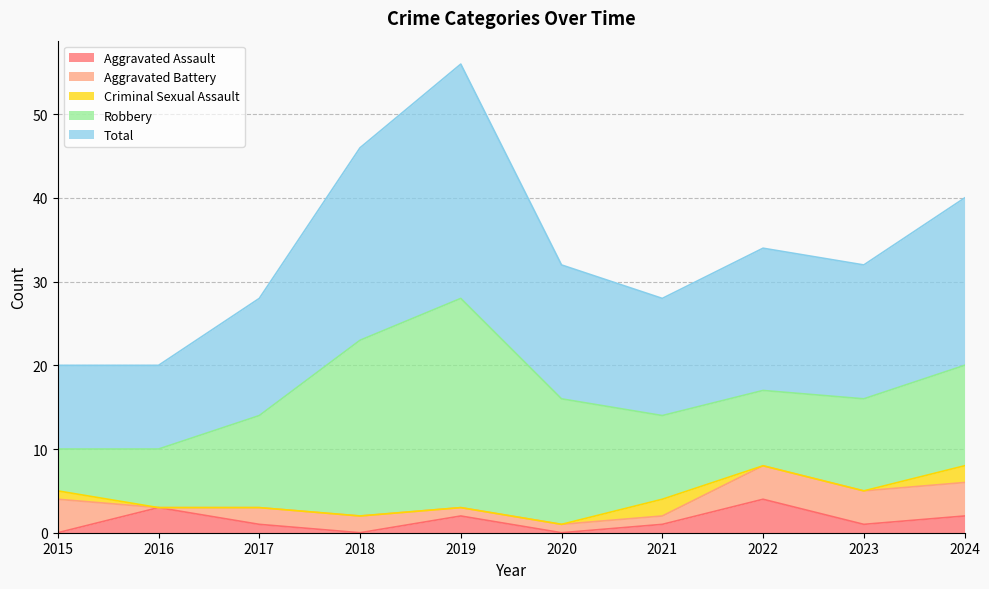

Is the value of Total at 2021 greater than the value of Robbery at 2021?

Yes